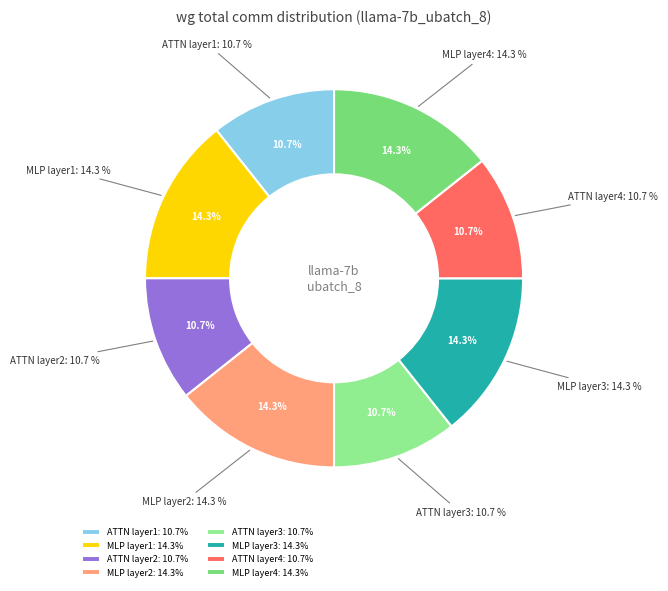

To the nearest percent, what percentage of the pie is MLP_wg_comm_4?

14%